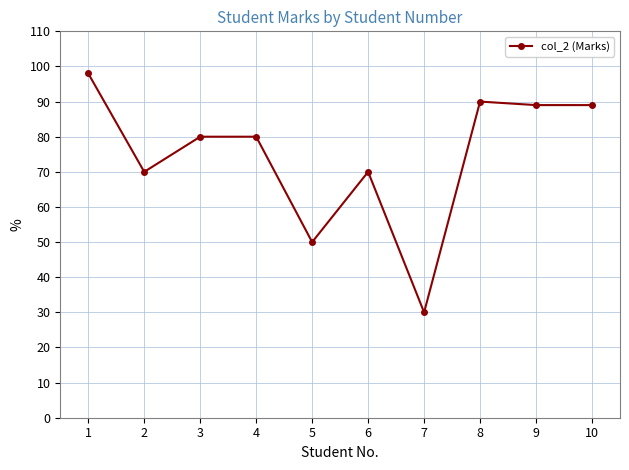

Reading left to right, extract all data points from this chart.

1=98	2=70	3=80	4=80	5=50	6=70	7=30	8=90	9=89	10=89